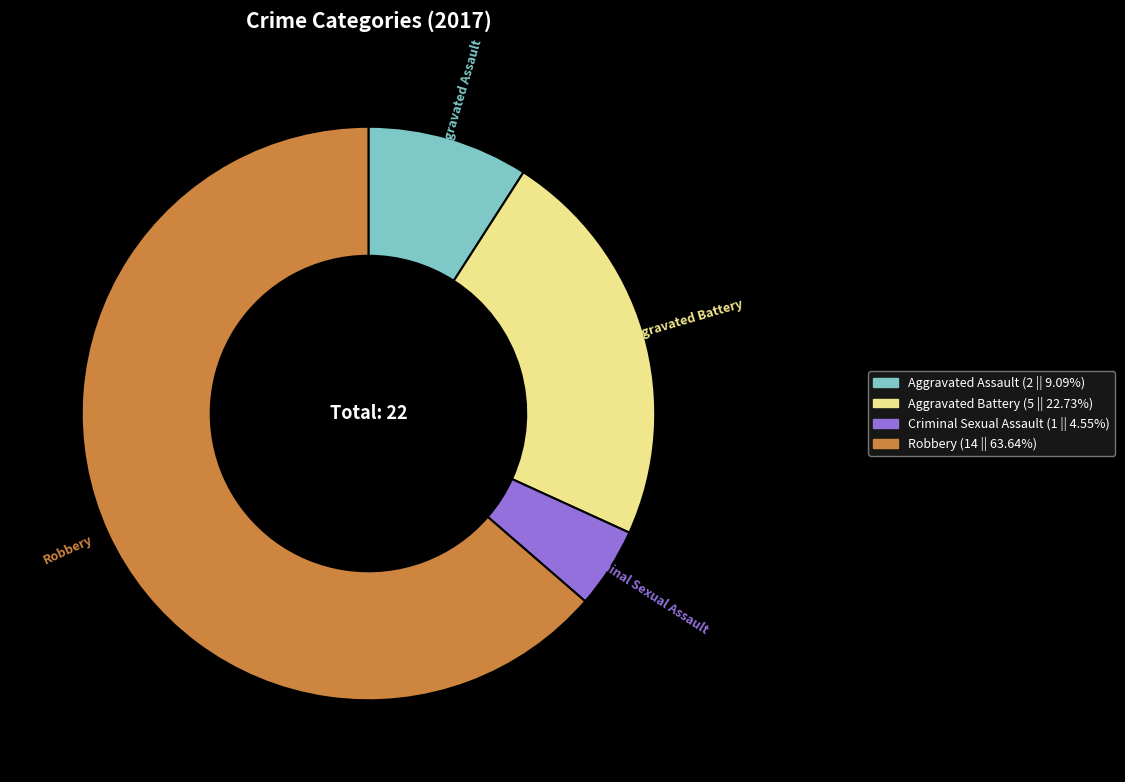

Between Aggravated Battery and Criminal Sexual Assault, which is larger?

Aggravated Battery